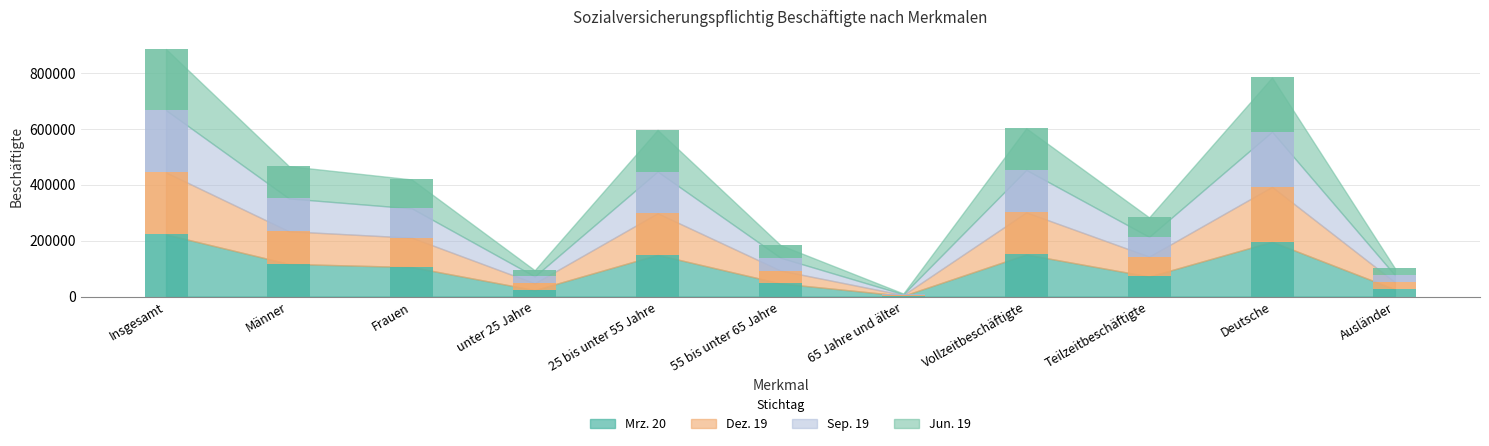

Is it true that Mrz. 20 equals 170048 at Frauen?

False